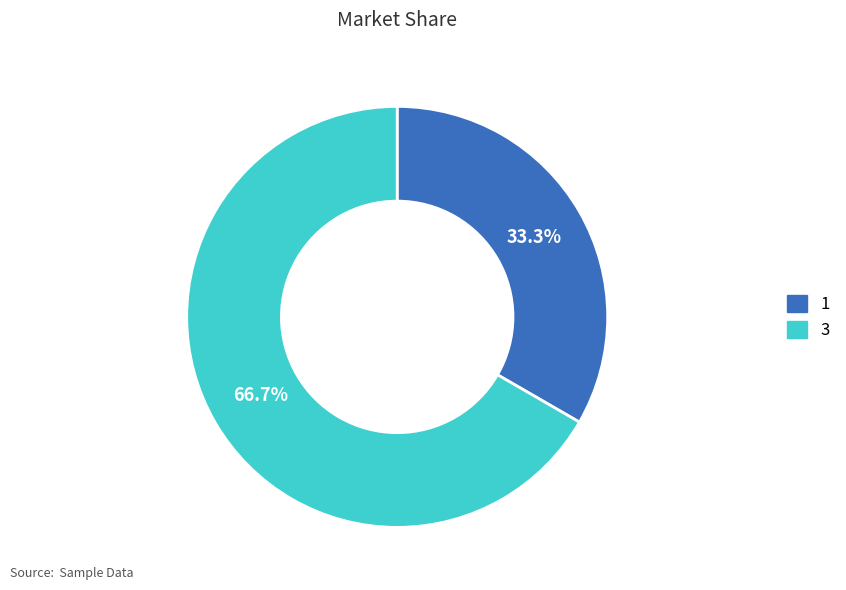

Rank the categories by value from highest to lowest.

3, 1